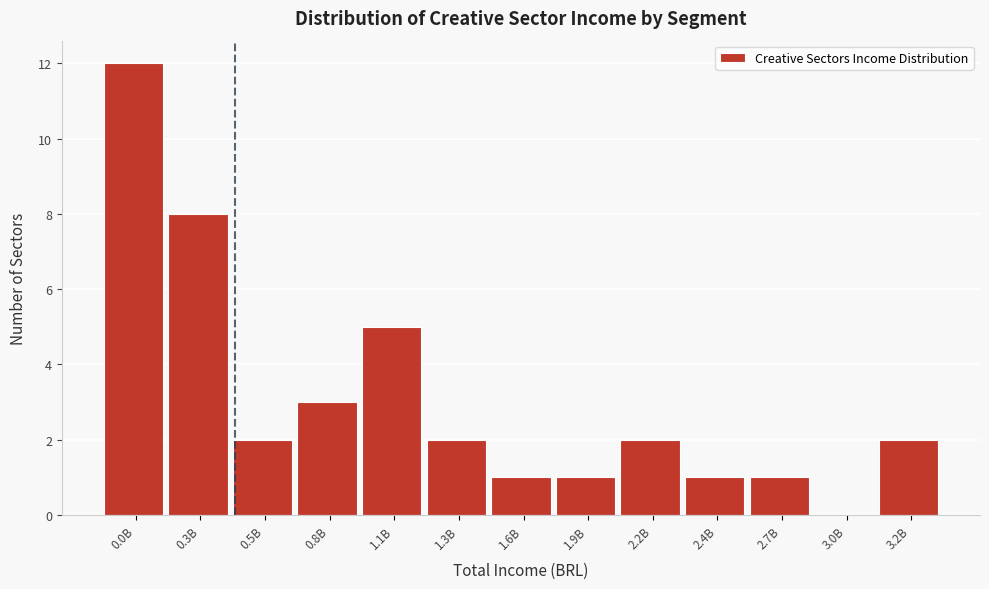

Reading left to right, extract all data points from this chart.

0.0B=12	0.3B=8	0.5B=2	0.8B=3	1.1B=5	1.3B=2	1.6B=1	1.9B=1	2.2B=2	2.4B=1	2.7B=1	3.0B=0	3.2B=2